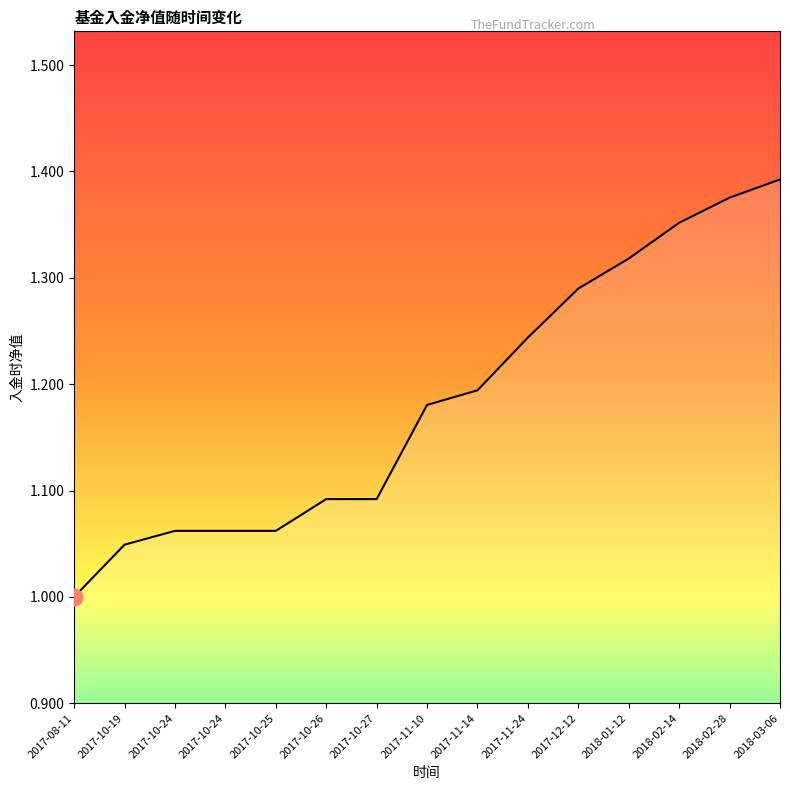

At which label is the value closest to 1?

2017-08-11